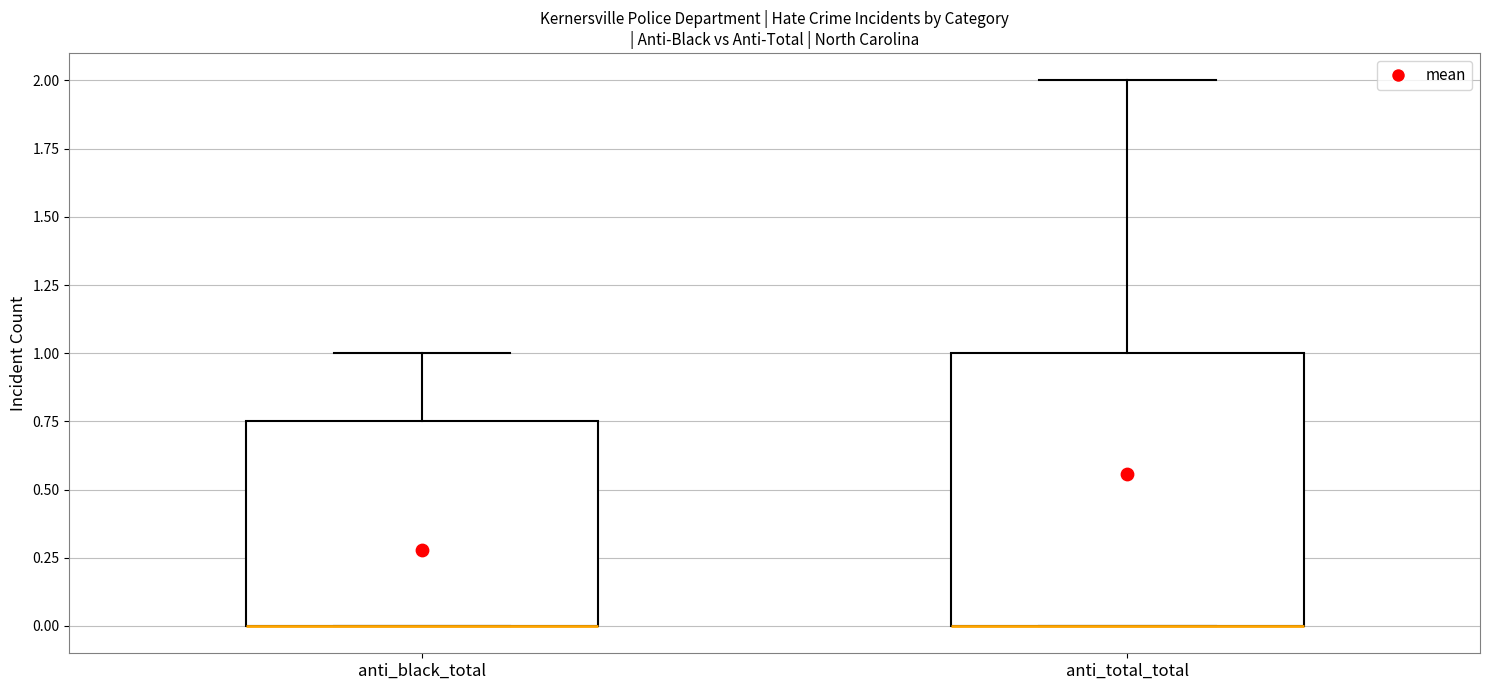

Reading left to right, read every box against the y-axis: the position of its median line, the range the box covers, and the ends of its whiskers. The values are not printed on the chart, so give them approximately, as read against the axis.

anti_black_total: median 0.00 (drawn on the box's lower edge), box 0.00 to 0.75, whiskers 0.00 to 1.00
anti_total_total: median 0.00 (drawn on the box's lower edge), box 0.00 to 1.00, whiskers 0.00 to 2.00